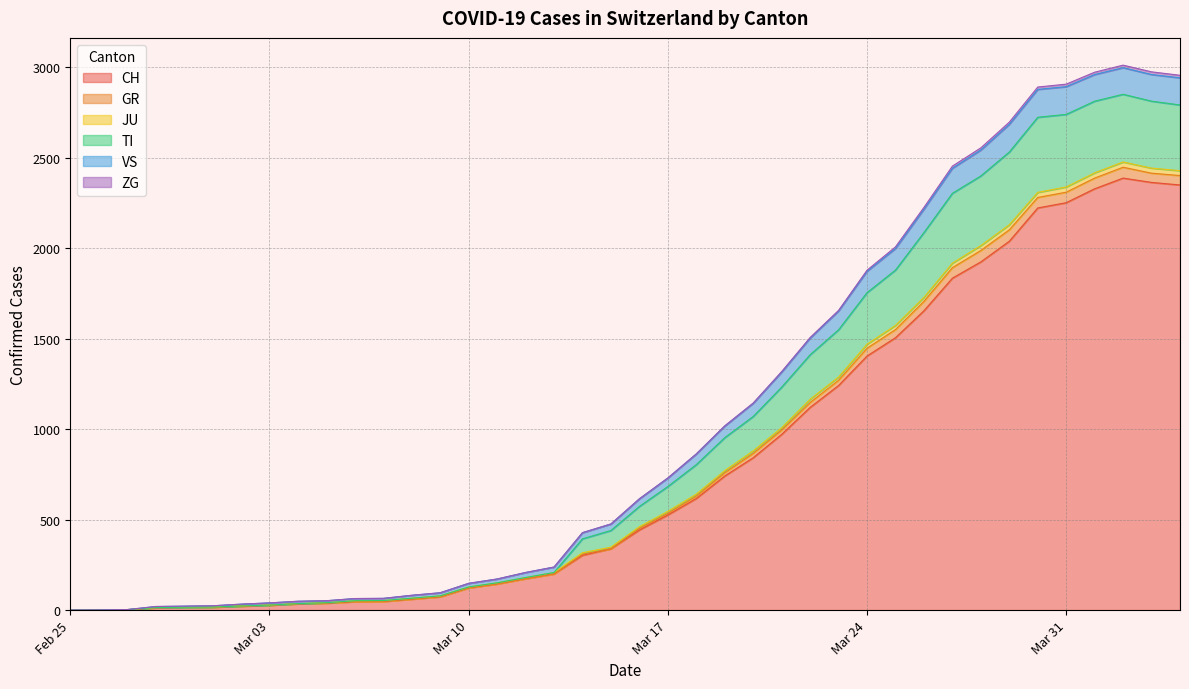

Does the chart display data point markers on the line(s)?

No